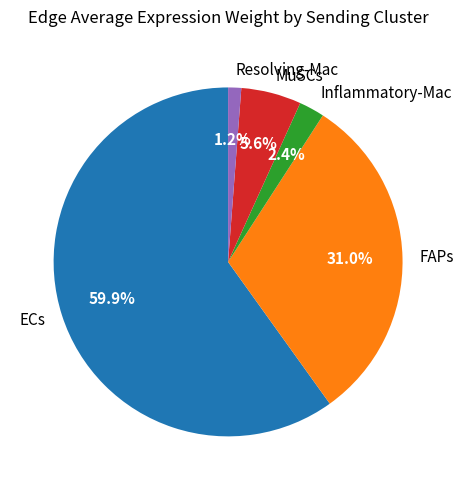

True or false: MuSCs accounts for 6% of the total.

True